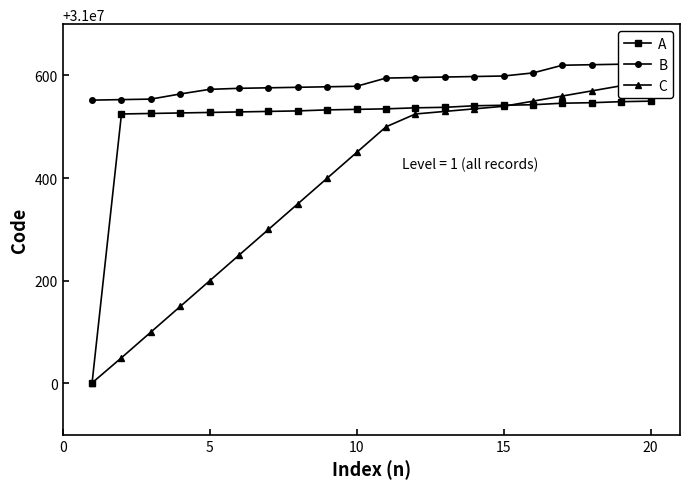

Which series has the largest range (max minus min)?

C